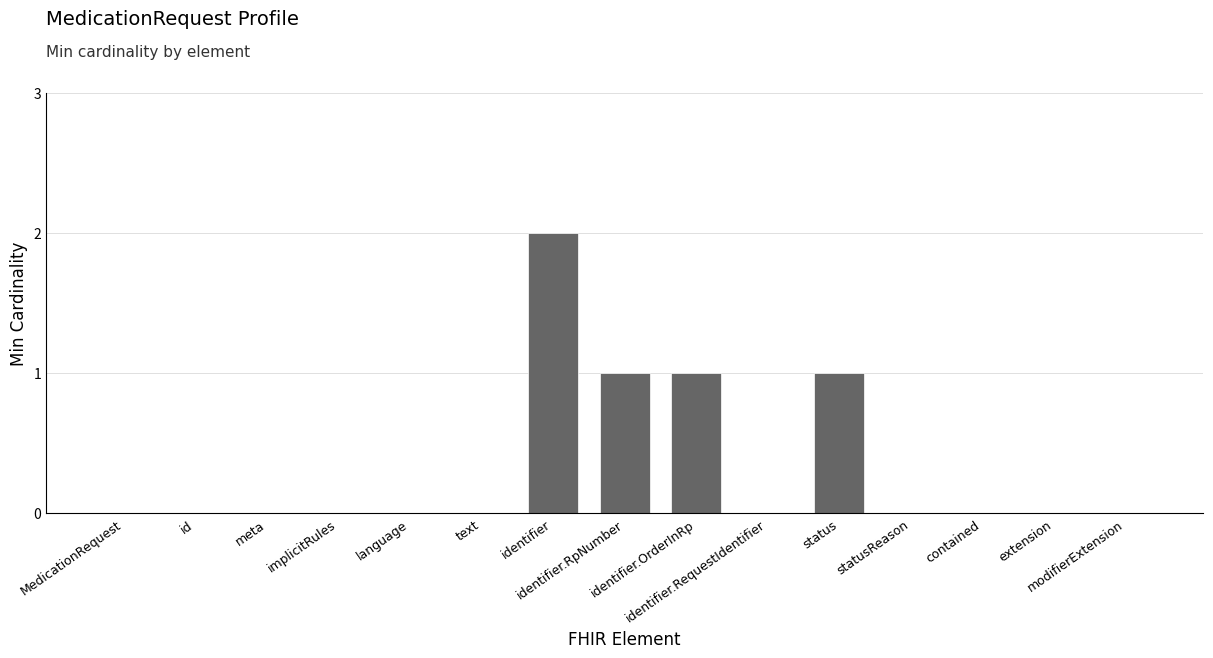

What is the sum of all values?

5